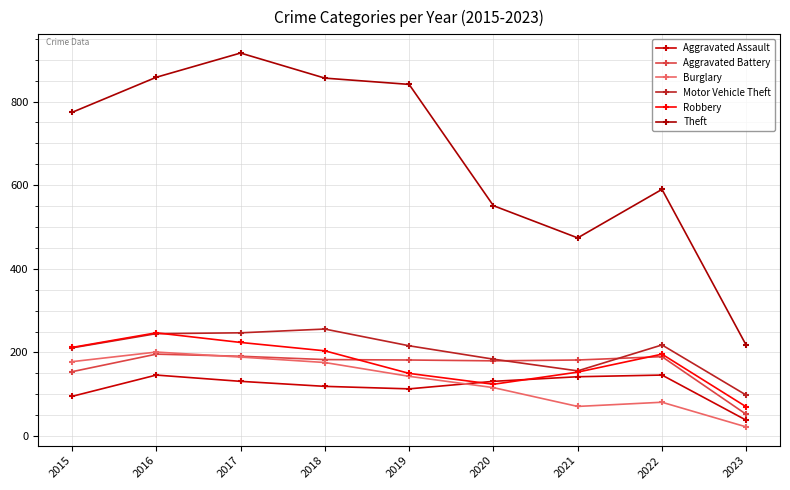

Is this an area chart (filled region under the line)?

No